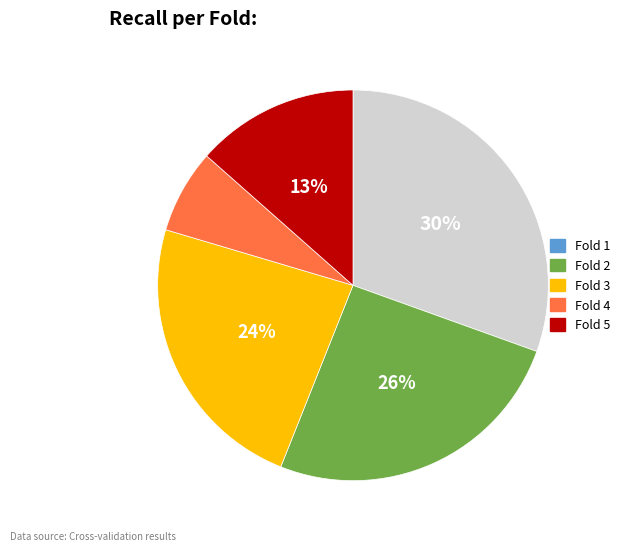

Which slice is the largest?

Fold 1